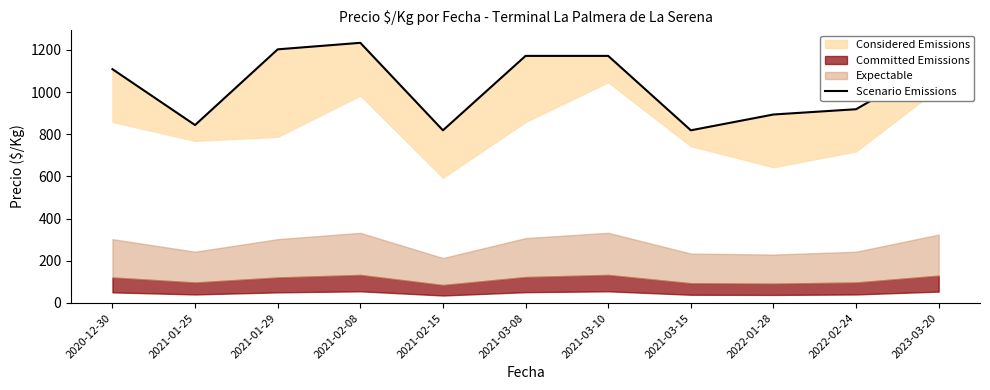

Where is the first local minimum?

2021-01-25